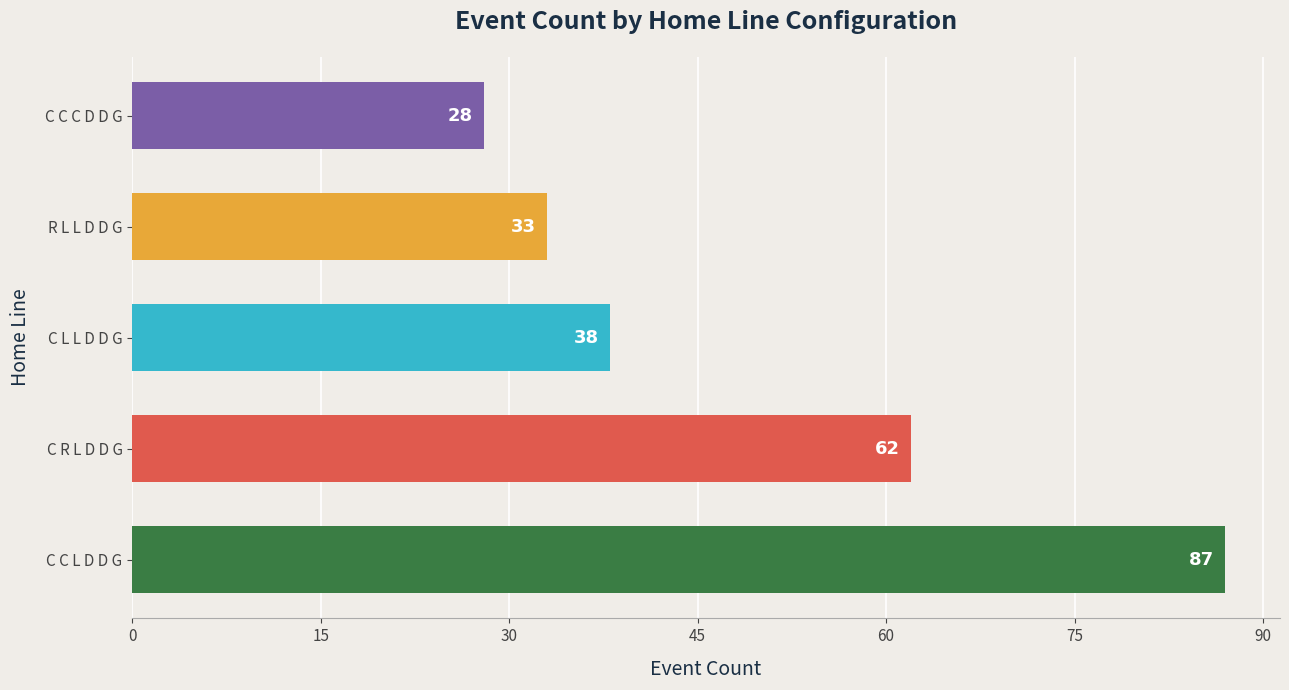

Are the bars grouped side by side (vs. stacked)?

No